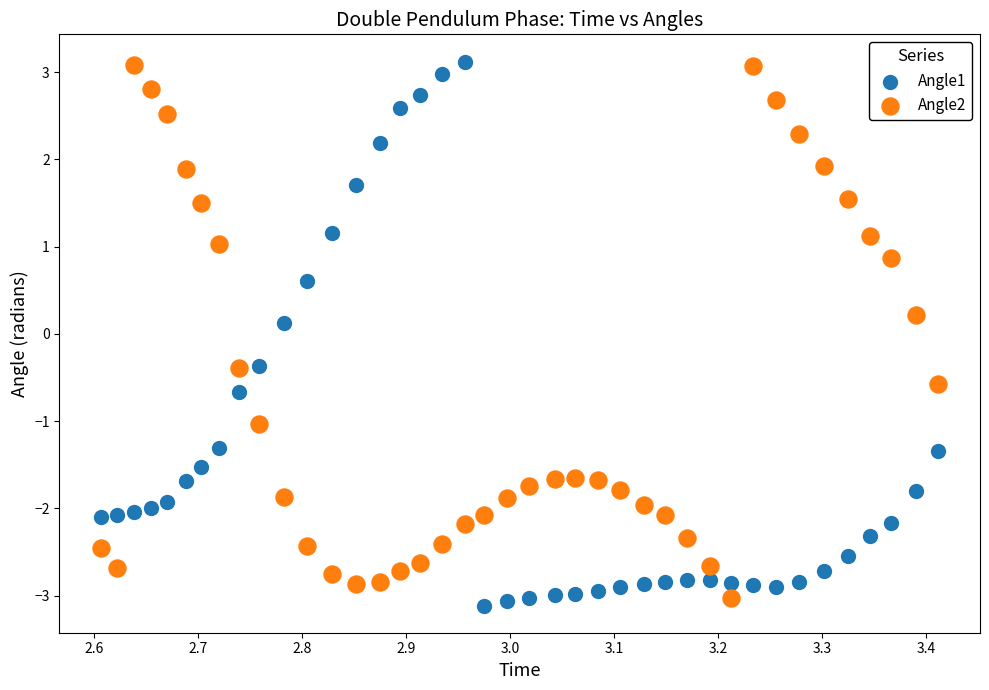

What is the X range (max minus min) for the scatter plot?

0.8